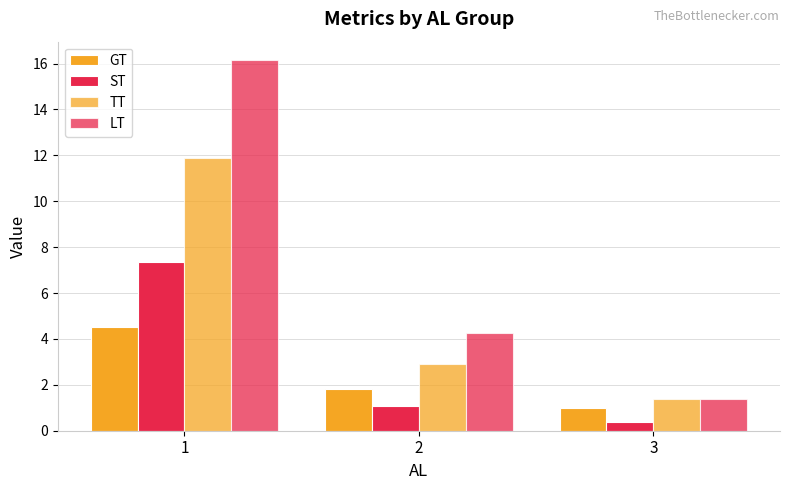

What is the value of the GT bar at the 3rd from the left?

1.0